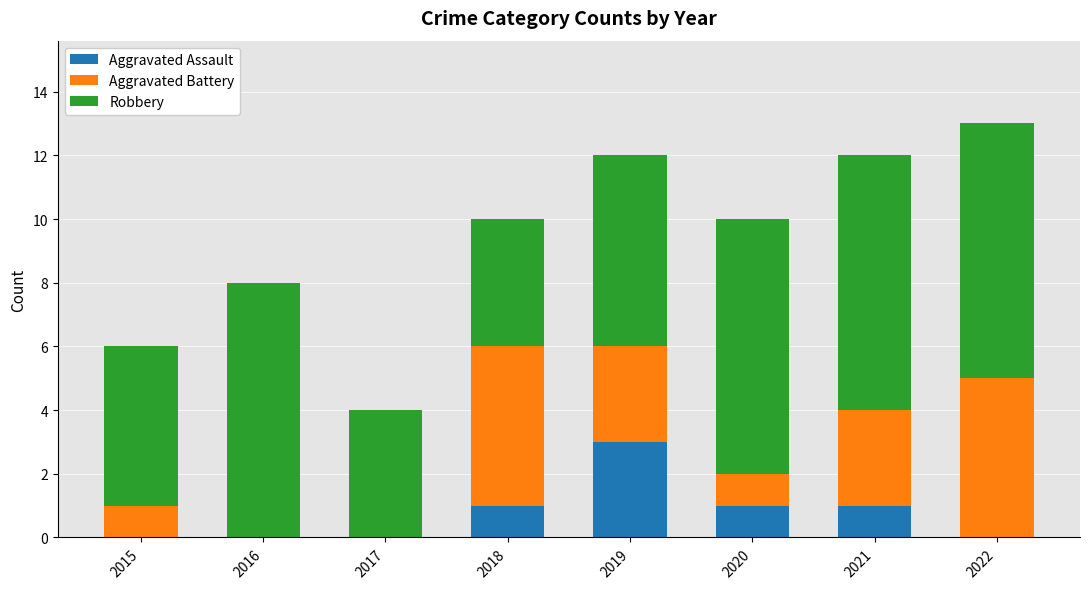

The value of Aggravated Assault at 2021 is 2. True or false?

False